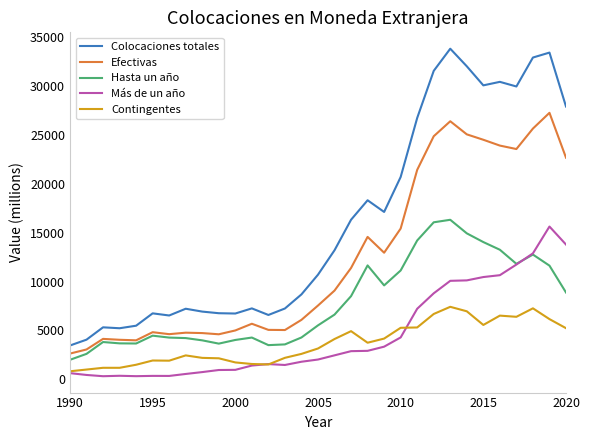

Which series has the largest range (max minus min)?

Colocaciones totales